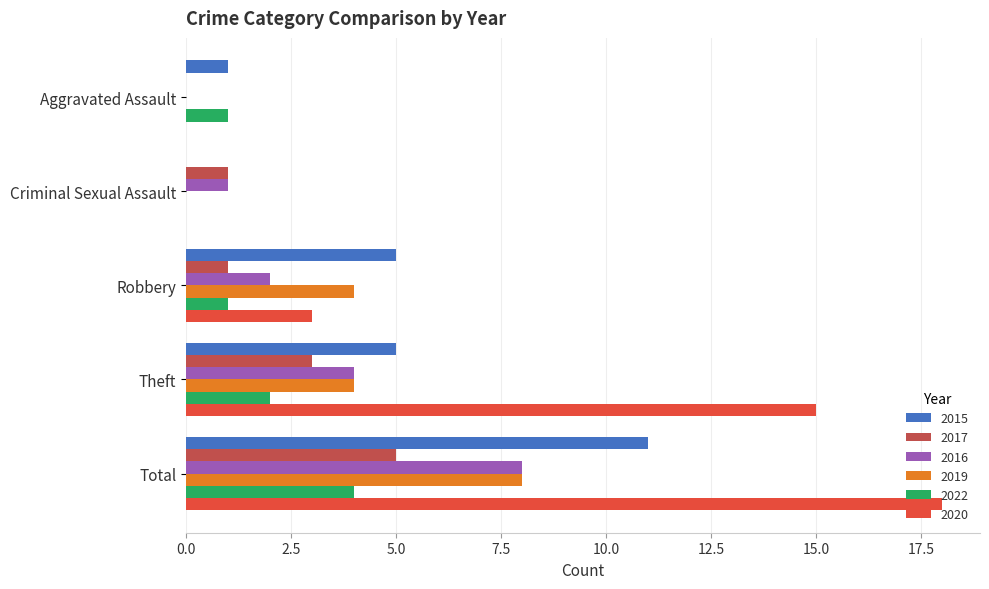

Which series has the largest total across all categories?

2020